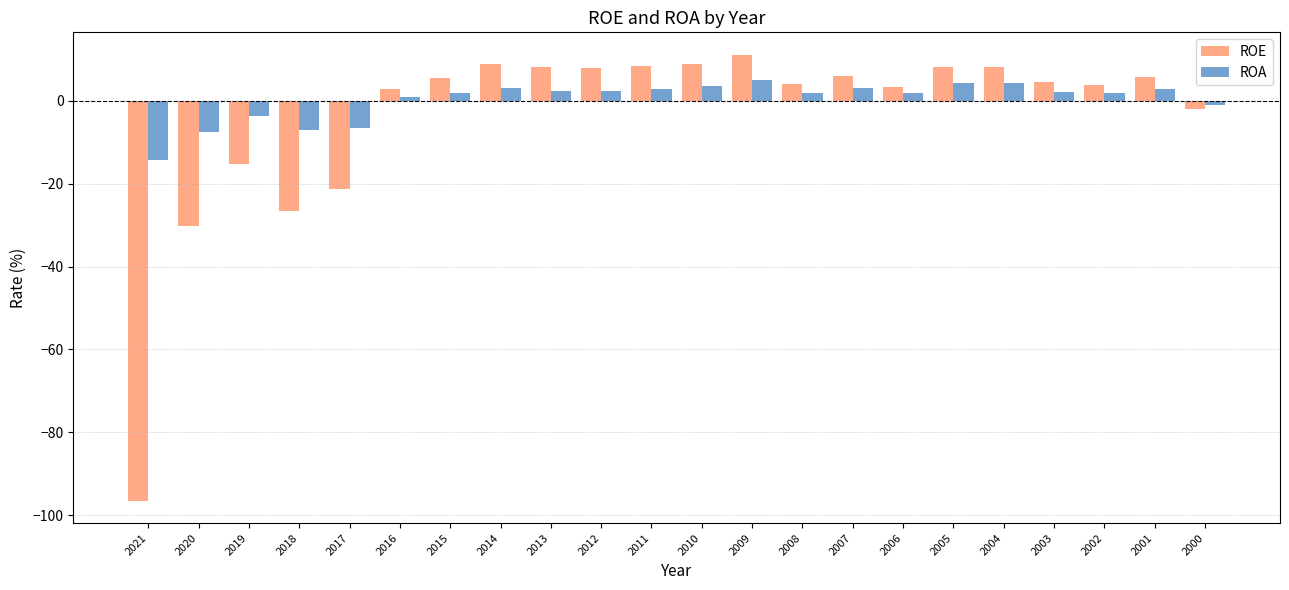

How many data points in ROE are less than 5?

11